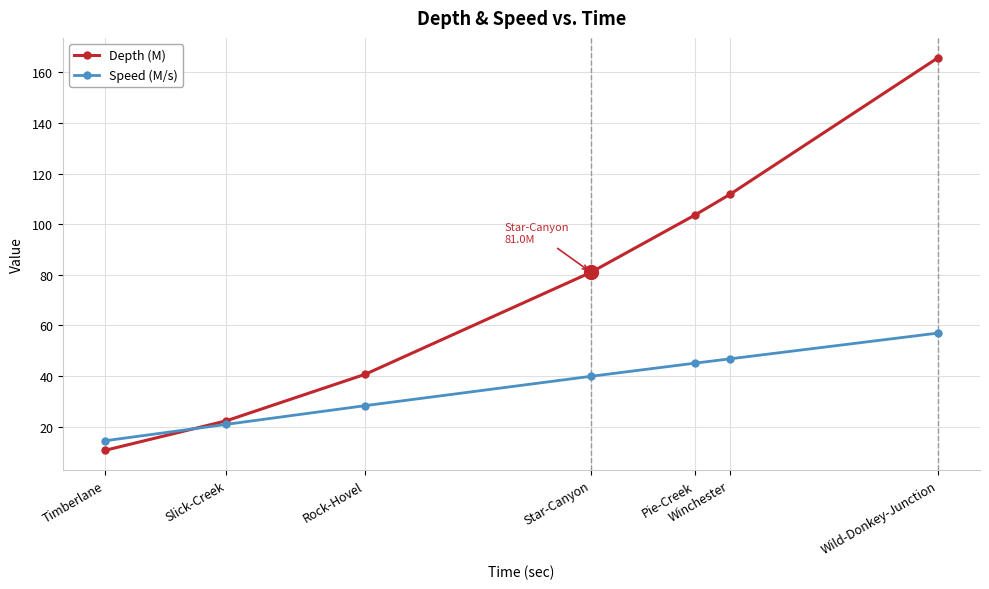

True or false: Depth (M) has a value of 165.9 at Wild-Donkey-Junction.

True